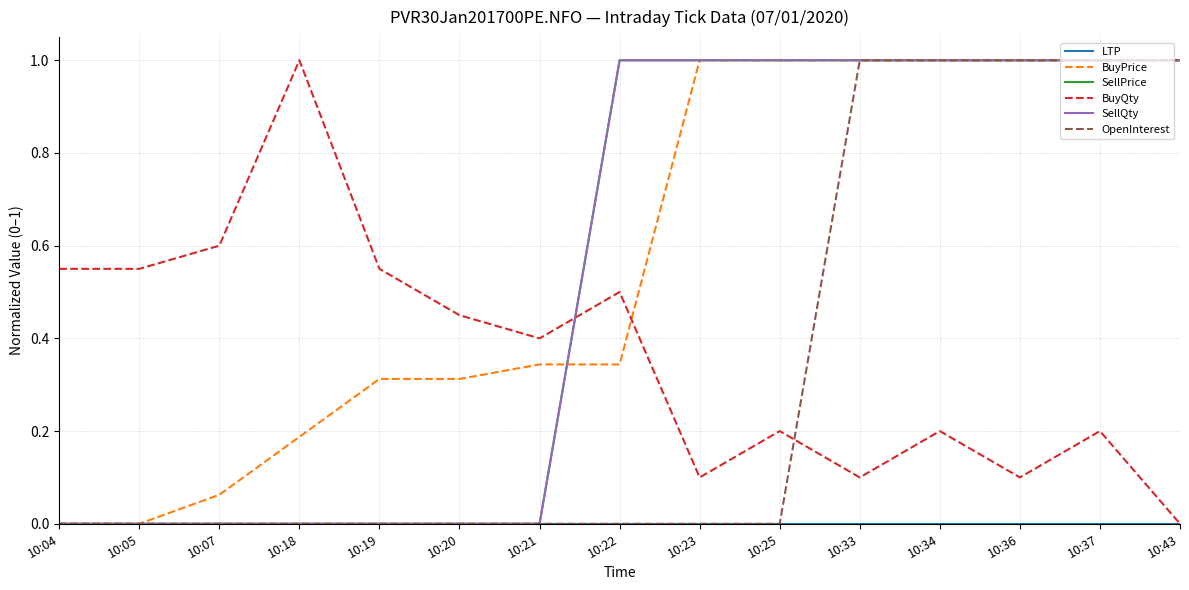

Reading right to left, extract all data points from this chart.

LTP: 0.0	0.0	0.0	0.0	0.0	0.0	0.0	0.0	0.0	0.0	0.0	0.0	0.0	0.0	0.0
BuyPrice: 1.0	1.0	1.0	1.0	1.0	1.0	1.0	0.3	0.3	0.3	0.3	0.2	0.1	0.0	0.0
SellPrice: 1.0	1.0	1.0	1.0	1.0	1.0	1.0	1.0	0.0	0.0	0.0	0.0	0.0	0.0	0.0
BuyQty: 0.0	0.2	0.1	0.2	0.1	0.2	0.1	0.5	0.4	0.5	0.6	1.0	0.6	0.6	0.6
SellQty: 1.0	1.0	1.0	1.0	1.0	1.0	1.0	1.0	0.0	0.0	0.0	0.0	0.0	0.0	0.0
OpenInterest: 1.0	1.0	1.0	1.0	1.0	0.0	0.0	0.0	0.0	0.0	0.0	0.0	0.0	0.0	0.0